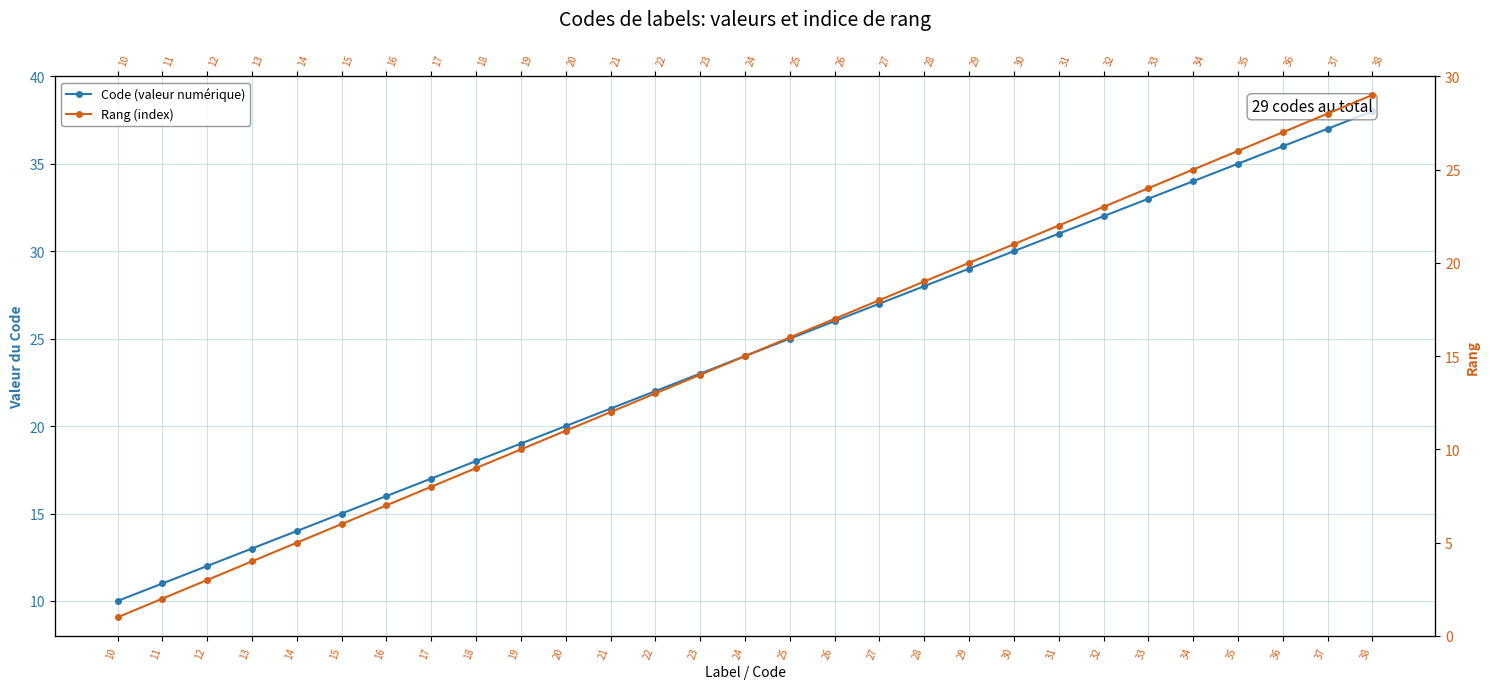

How many values in the Rang (index) series exceed 15?

14